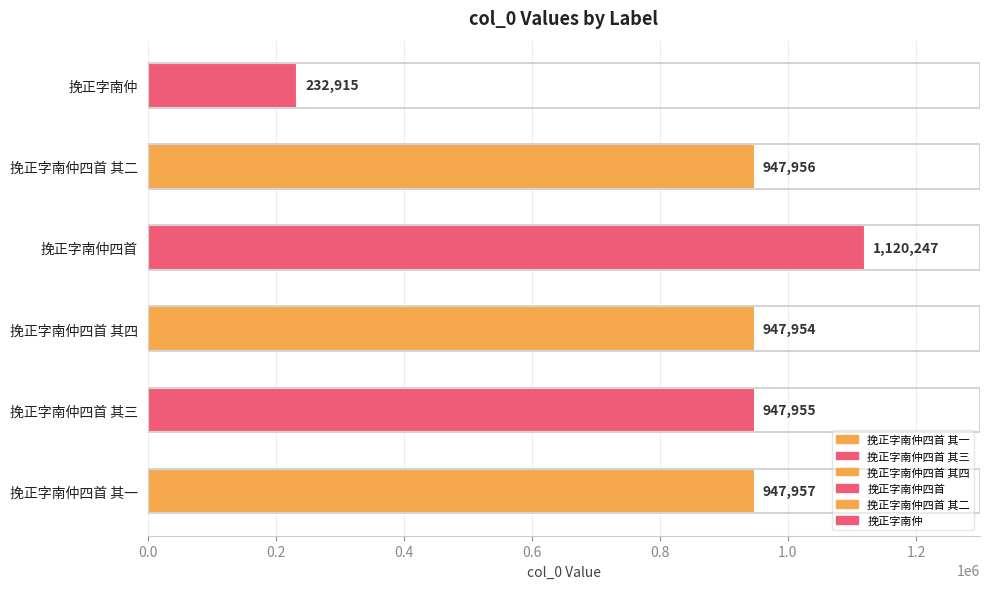

What is the maximum value shown in the chart?

1120247